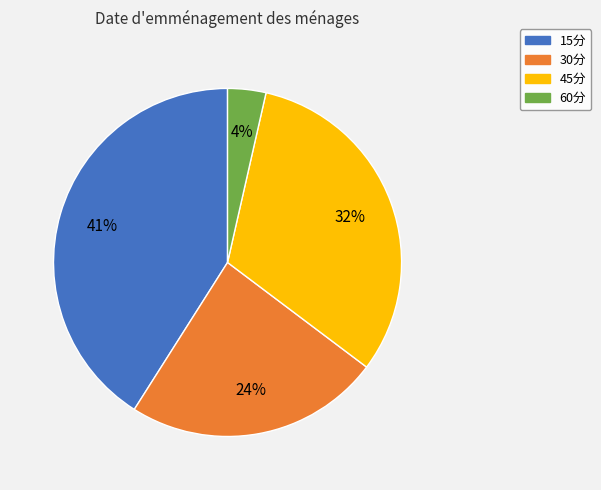

Which has a higher value, 15分 or 60分?

15分